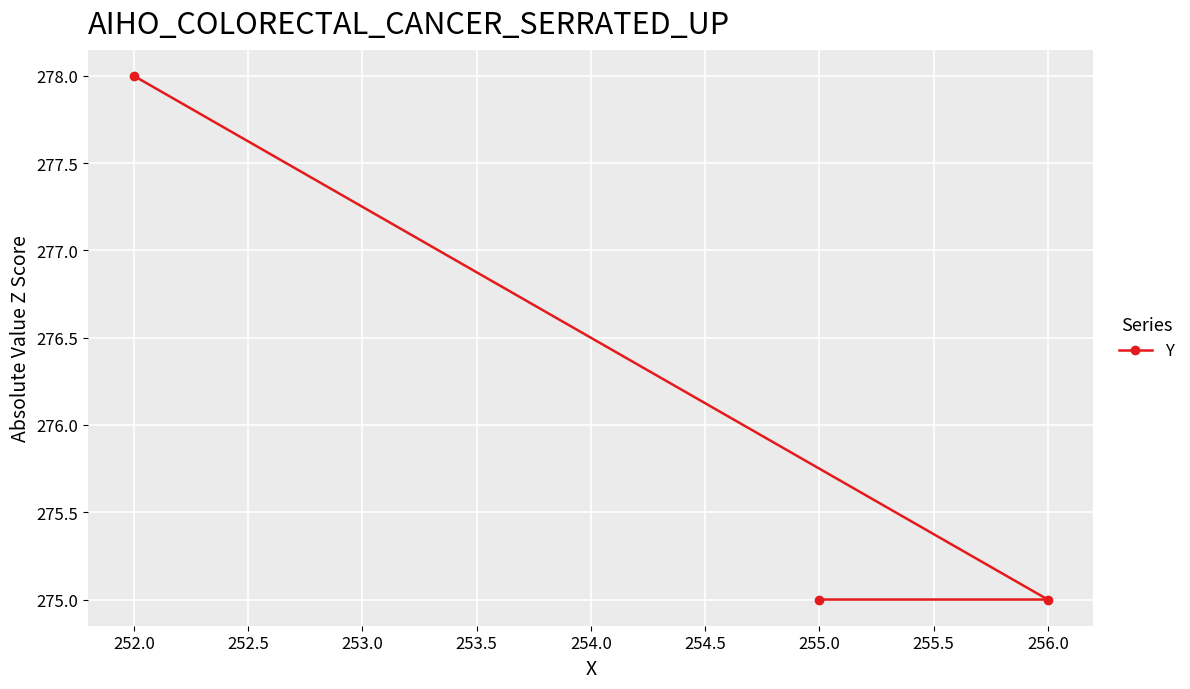

Reading left to right, transcribe all the data shown in this chart.

252.0=278	255.0=275	256.0=275